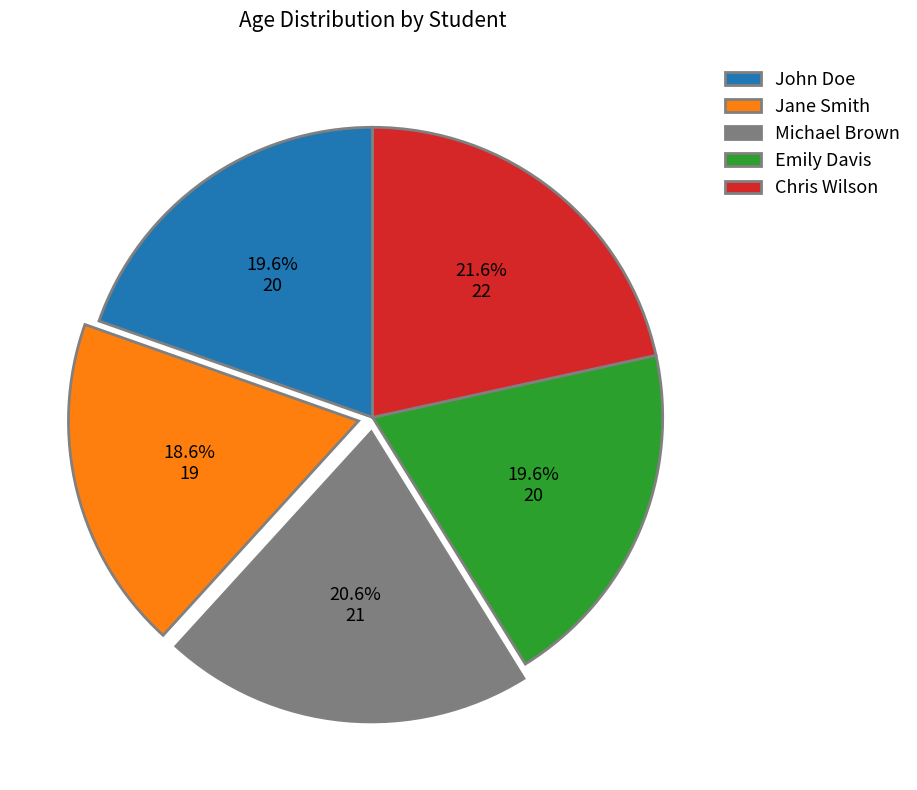

How many slices are in this pie chart?

5